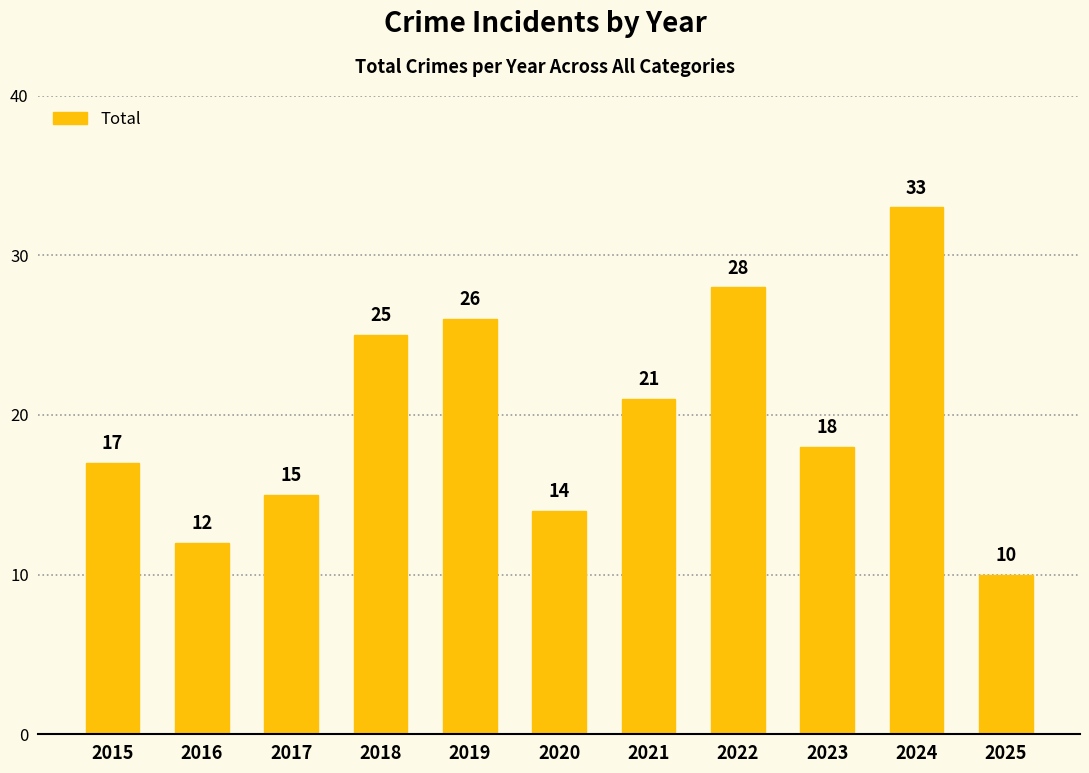

List the labels in order of value, smallest first.

2025, 2016, 2020, 2017, 2015, 2023, 2021, 2018, 2019, 2022, 2024